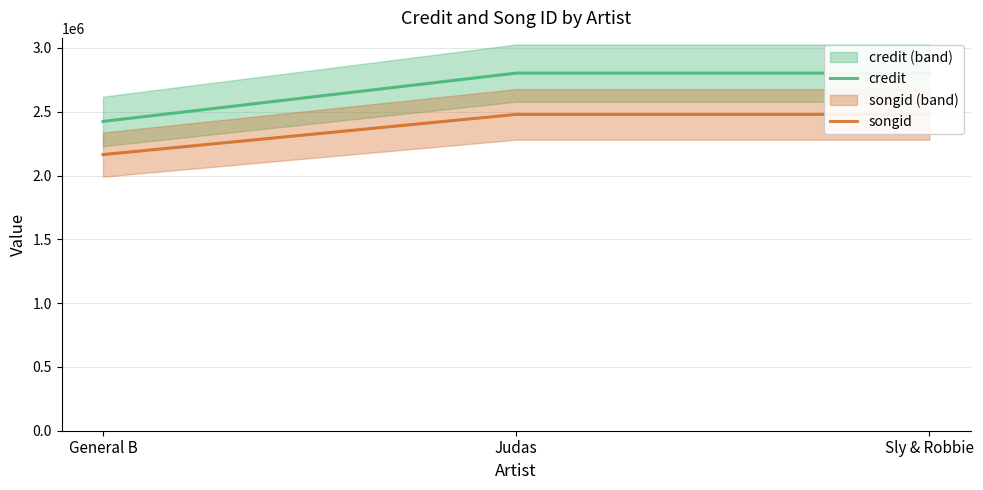

What is the greatest value displayed?

2802386